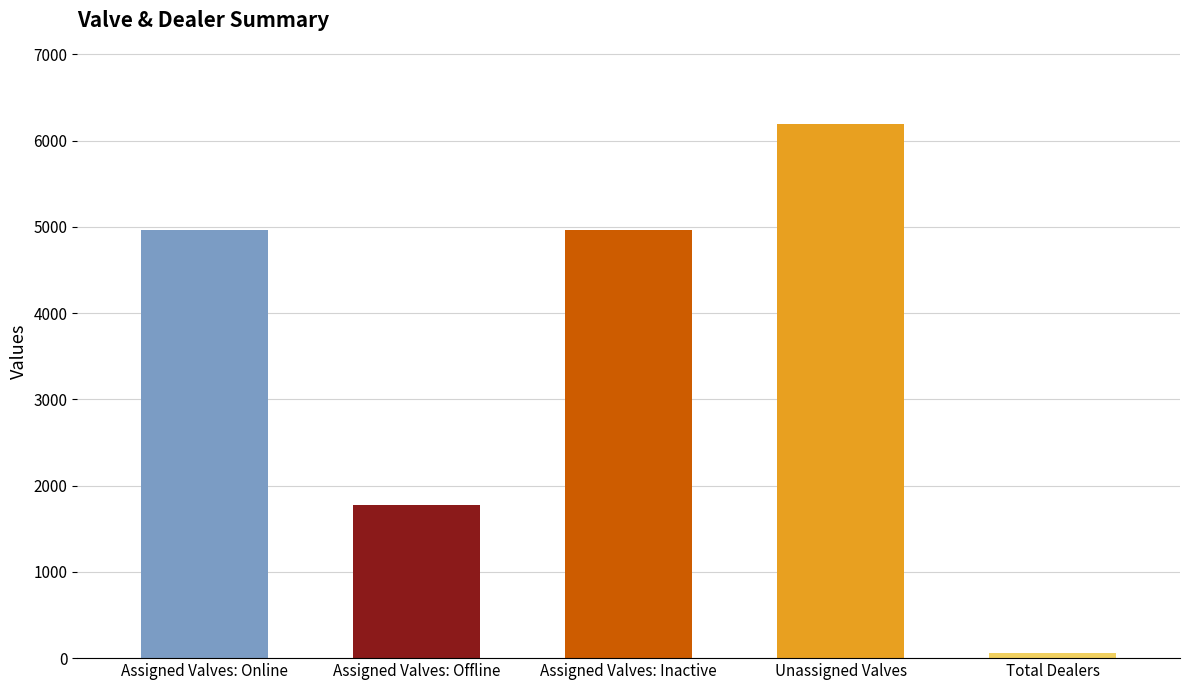

Rank the categories by value from lowest to highest.

Total Dealers, Assigned Valves: Offline, Assigned Valves: Online, Assigned Valves: Inactive, Unassigned Valves